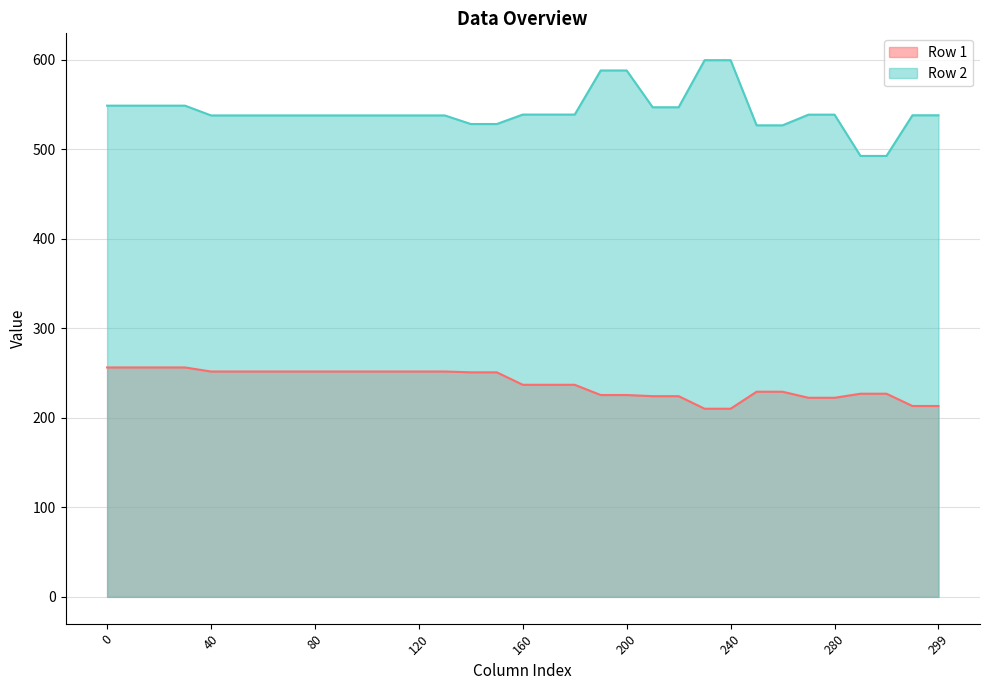

What is the maximum value for Row 2?

599.6